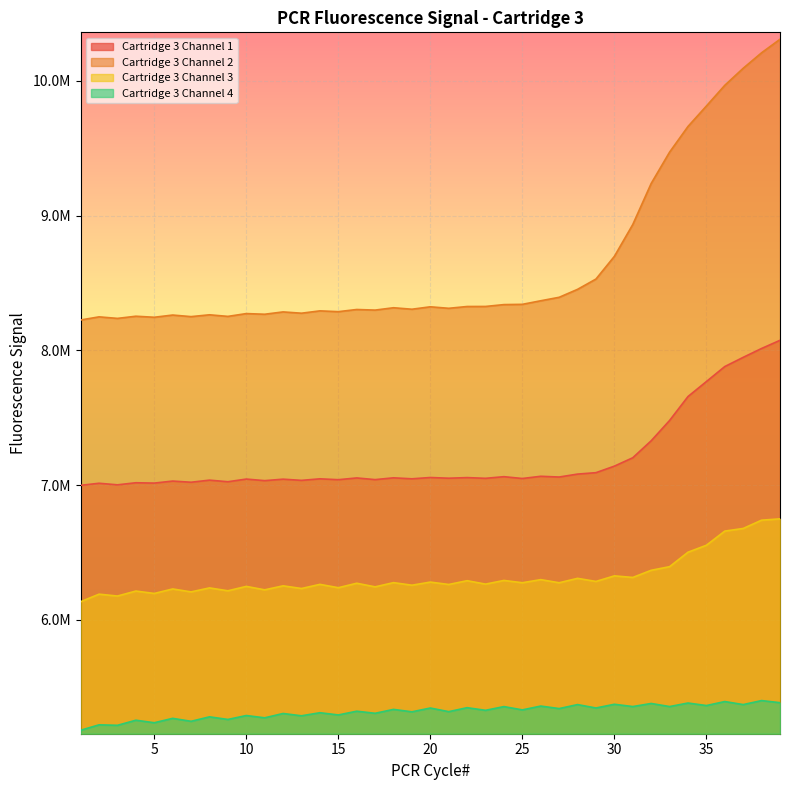

True or false: Cartridge 3 Channel 3 and Cartridge 3 Channel 4 intersect in this chart.

False